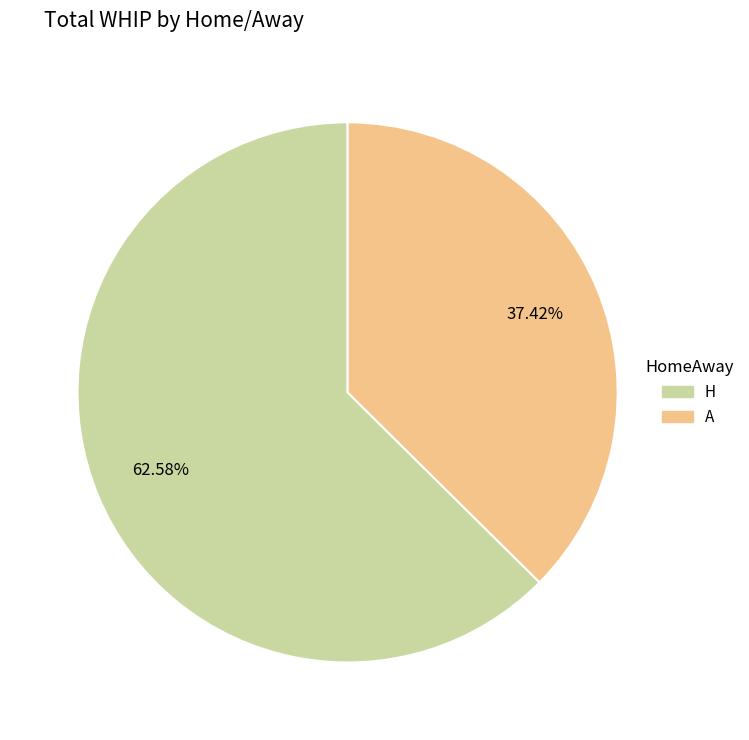

Does H represent more than half of the total?

Yes